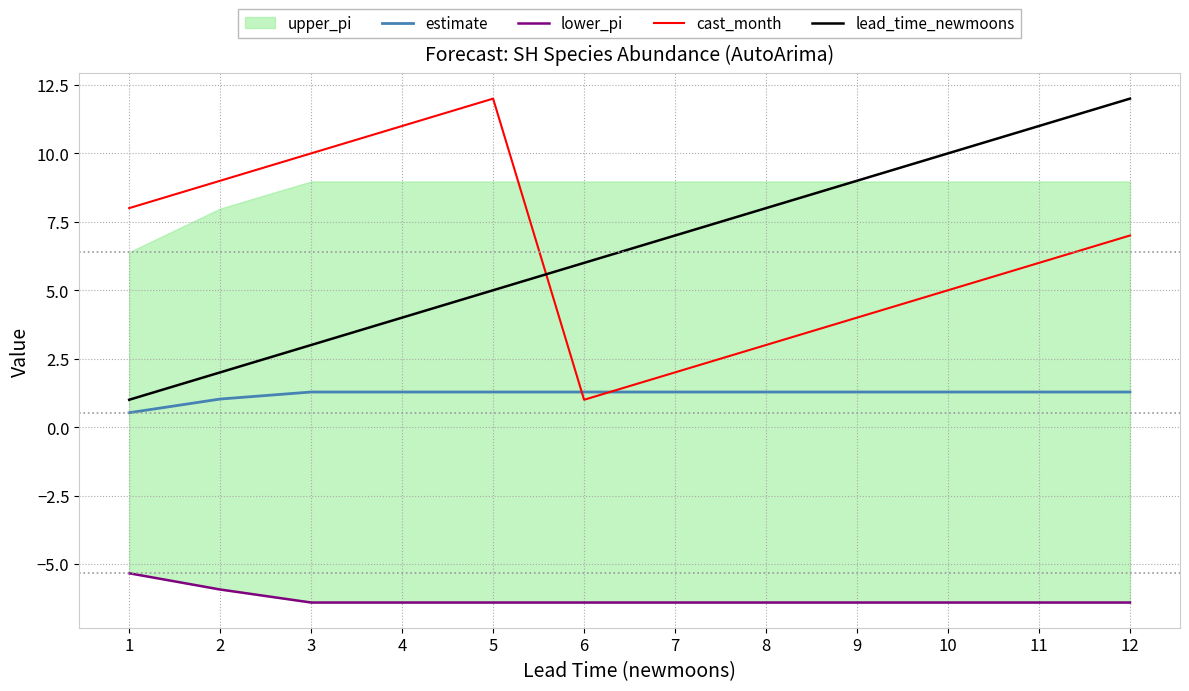

Is the value of lead_time_newmoons at 2 greater than the value of estimate at 11?

Yes